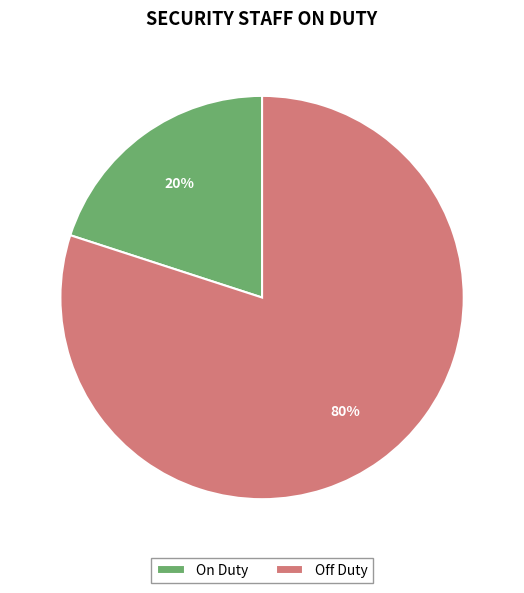

Which slice is the smallest?

On Duty